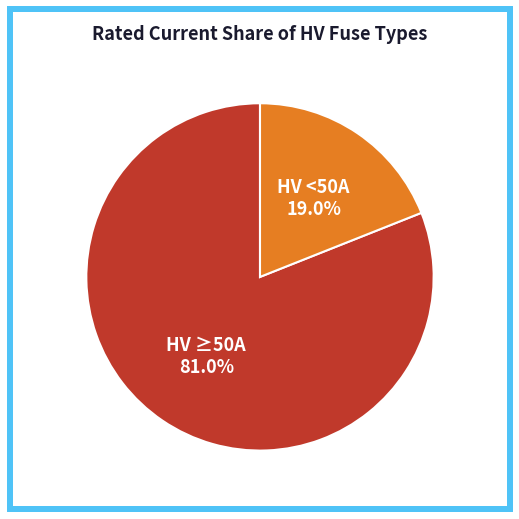

Is there a majority slice in this chart?

Yes